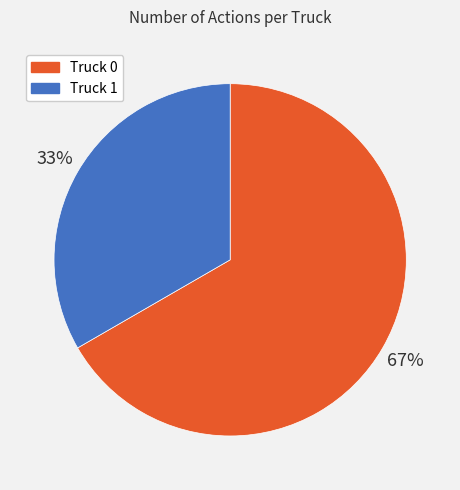

To the nearest percent, what is the average slice percentage?

50%